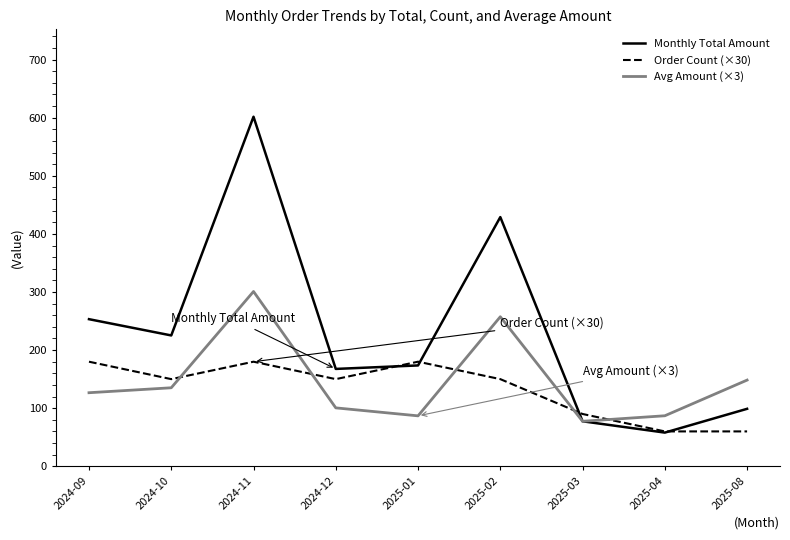

The value of Order Count (×30) at 2024-09 is 180.0. True or false?

True